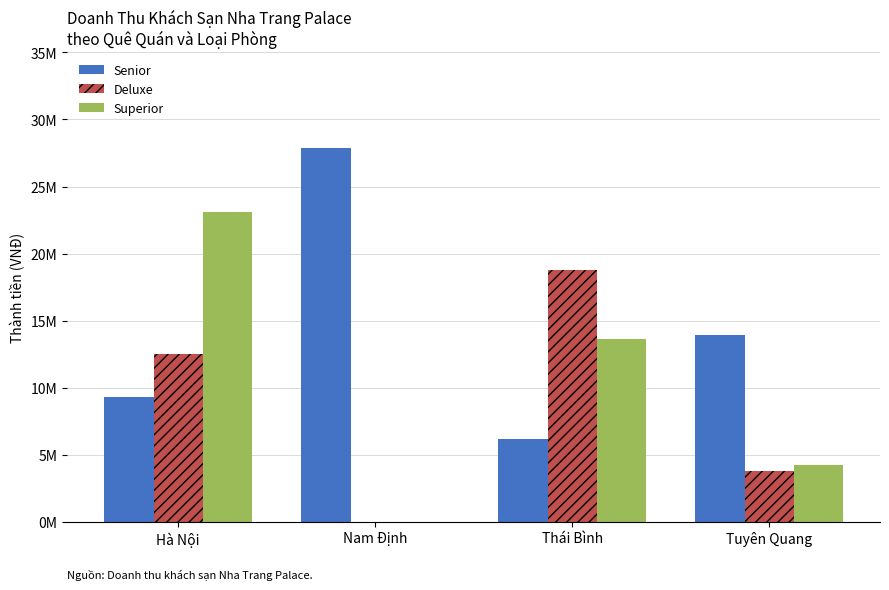

What are all the series names shown in the legend?

Senior, Deluxe, Superior